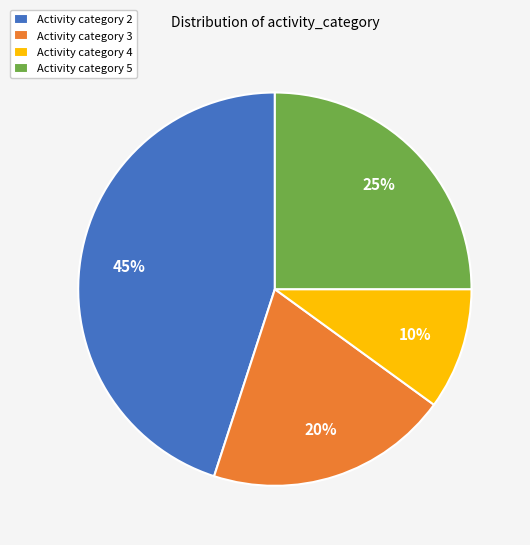

To the nearest percent, what is the difference between the largest and smallest slice percentages?

35%